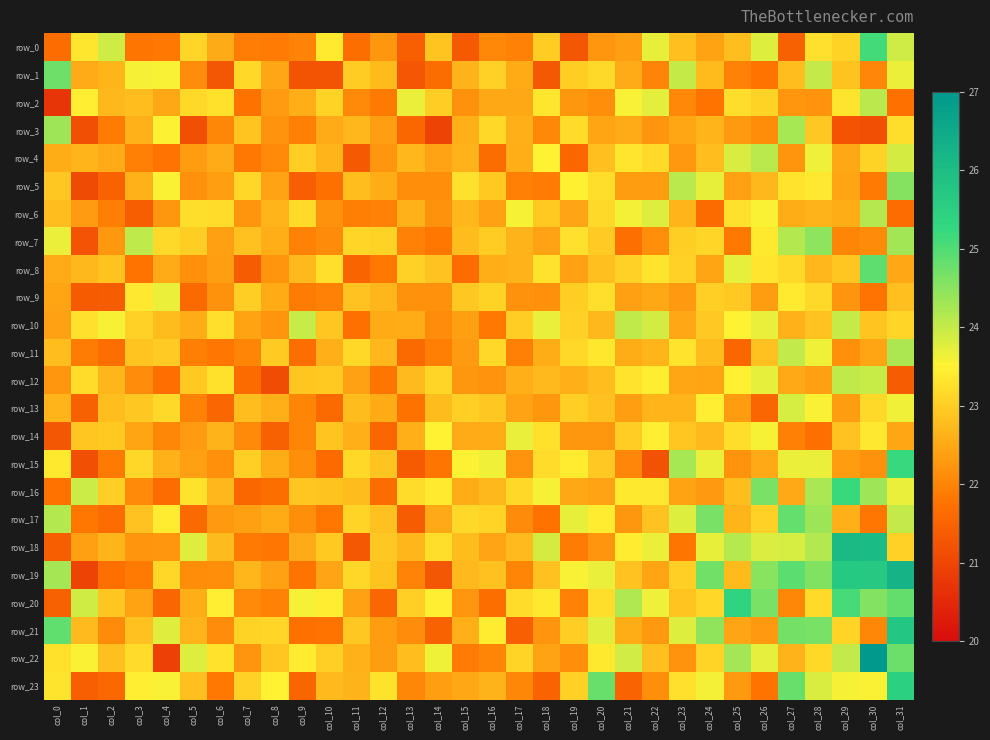

What value does the row_11 series have at col_25?

21.6